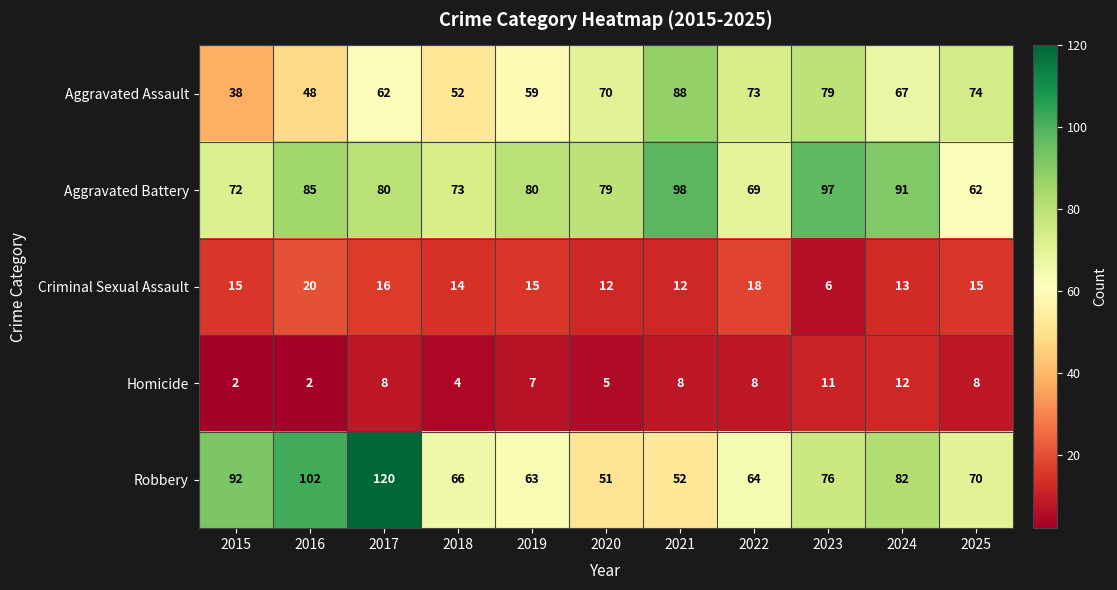

What is the approximate value of Homicide at 2024, to the nearest 5?

10